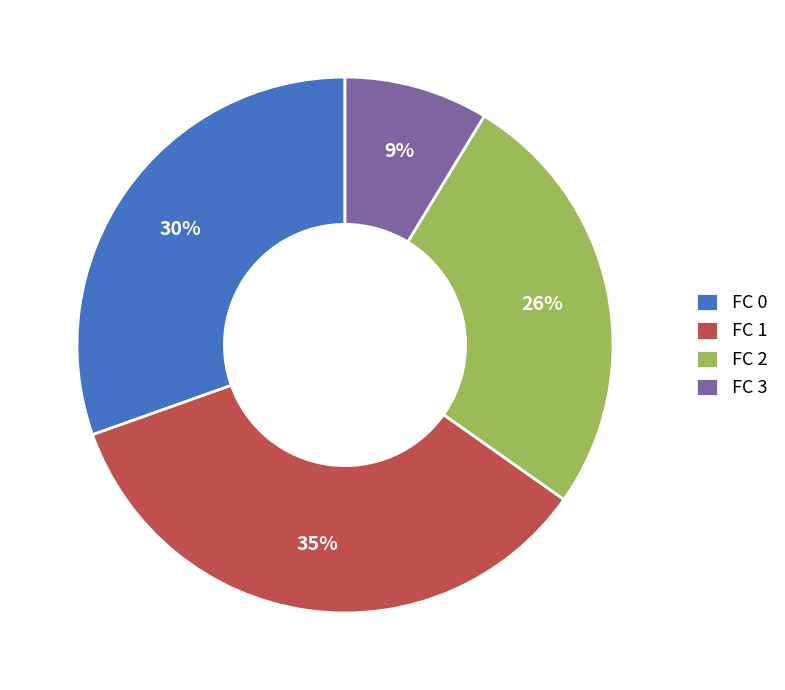

Is it true that FC 3 is 2% of the pie?

False